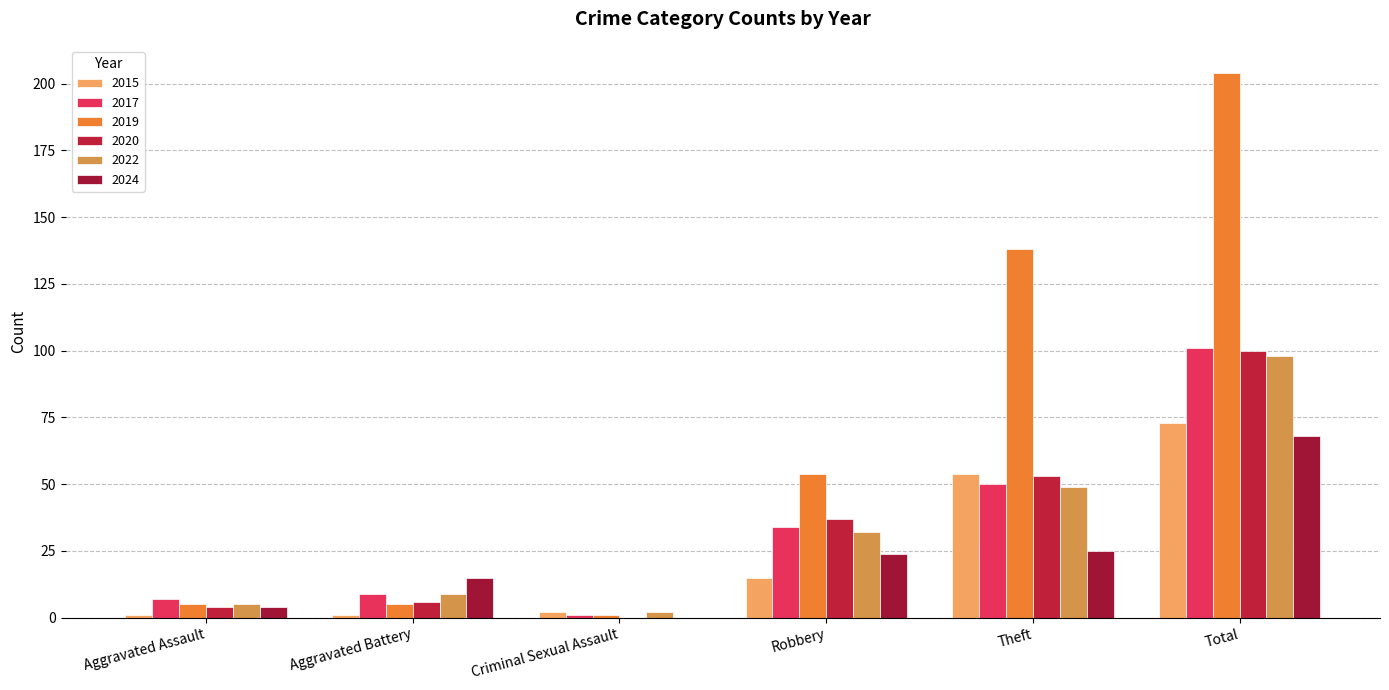

What is the label of the 1st bar from the right?

Total